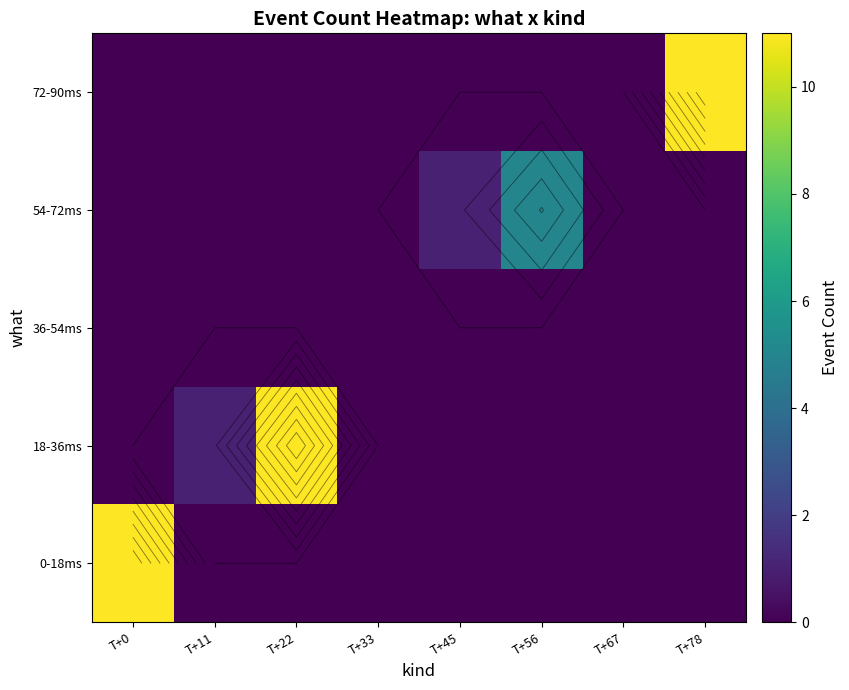

How many values in the 18-36ms series exceed 0?

2